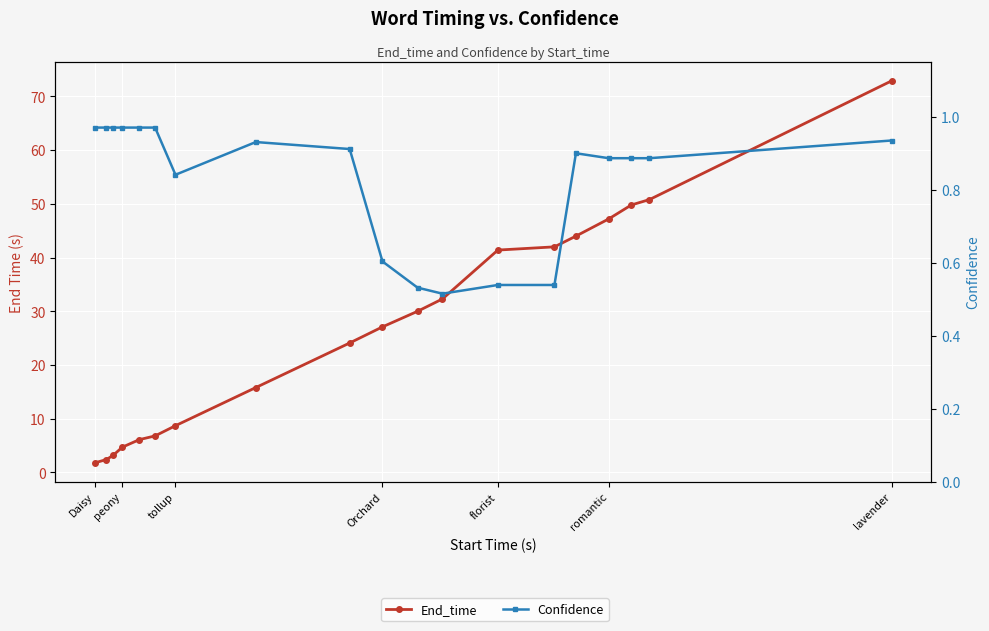

How many categories are shown in the chart?

19